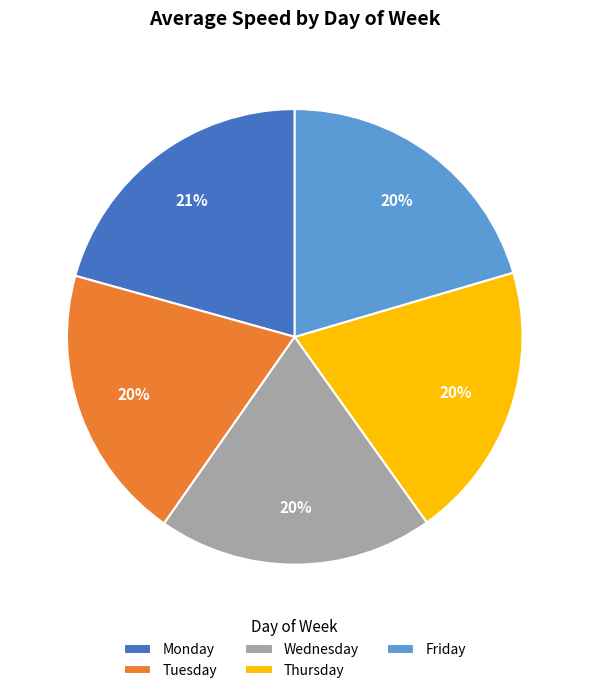

Count the number of slices in the pie.

5